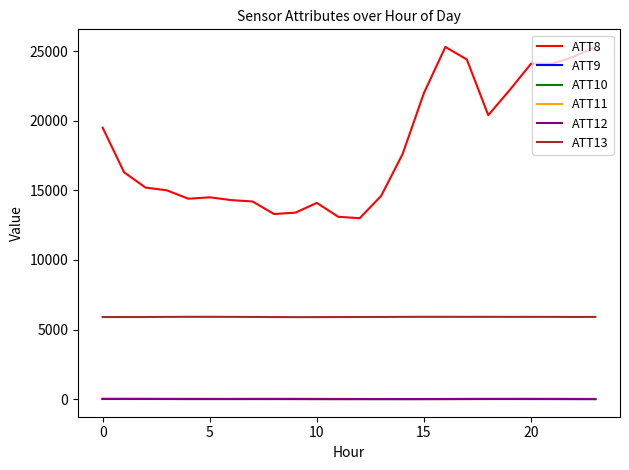

What is the maximum value shown in the chart?

25300.0